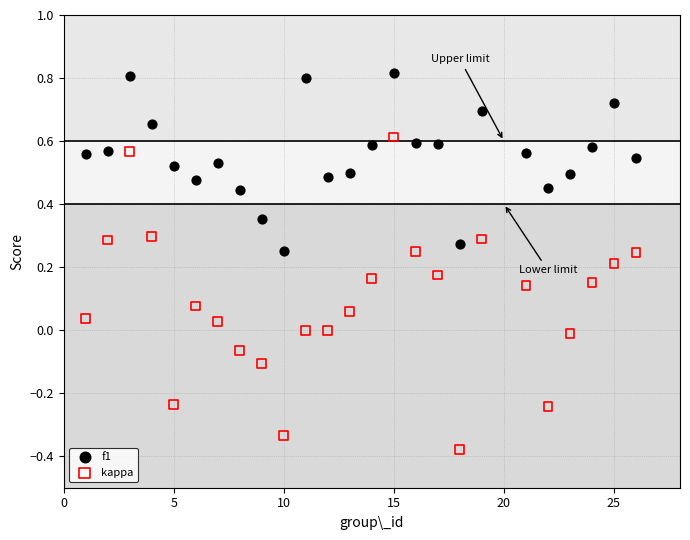

What are all the series names shown in the legend?

f1, kappa